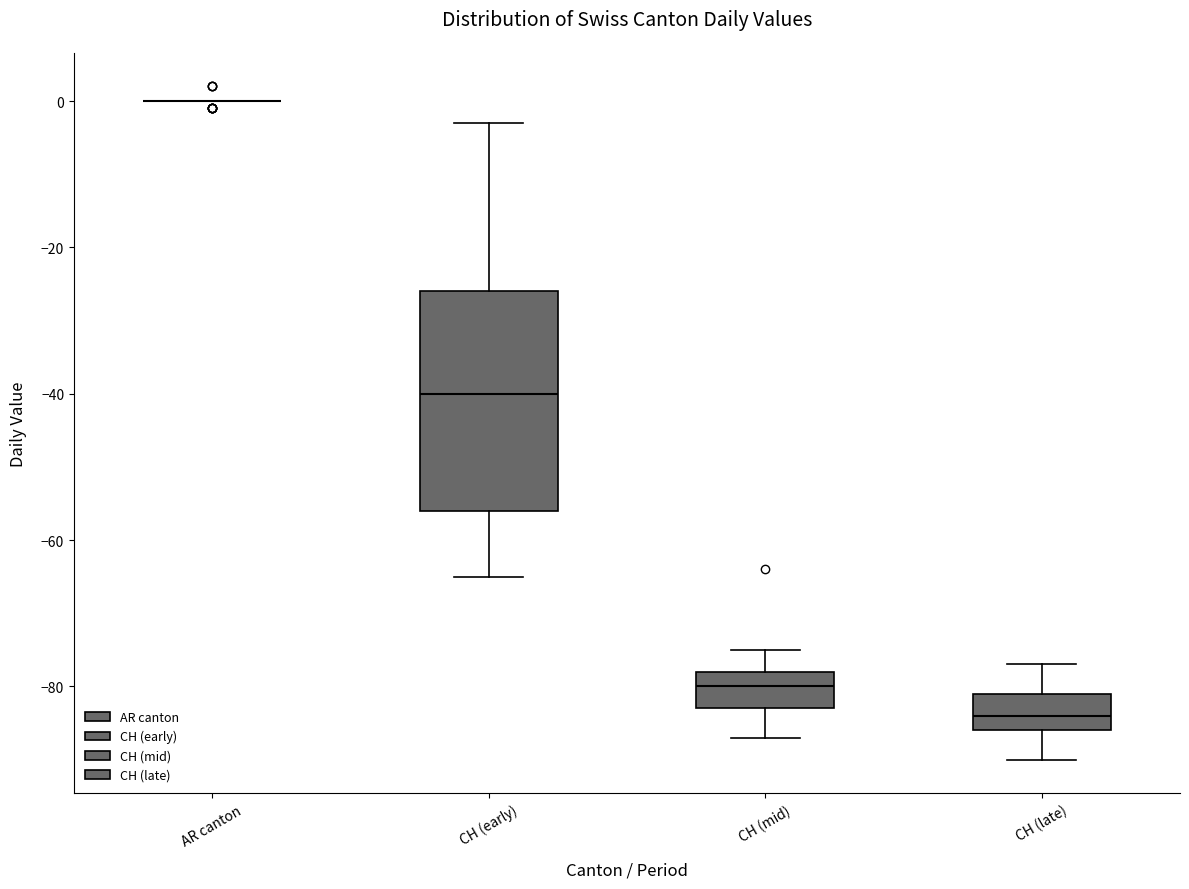

Which box is the tallest, from its lower edge to its upper edge?

CH (early)